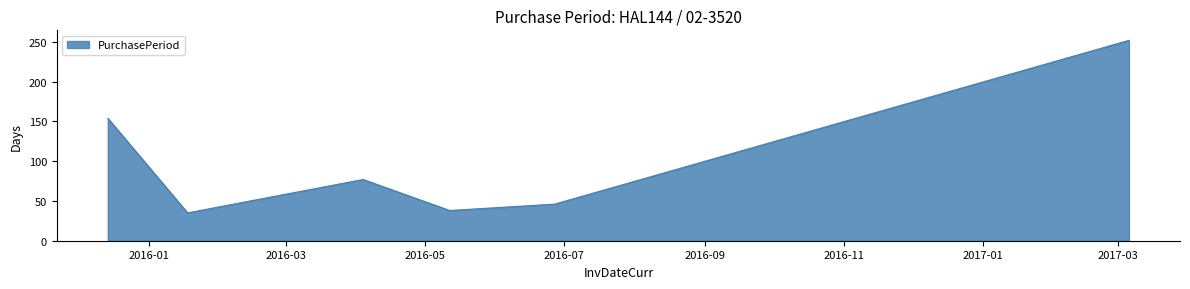

Reading right to left, list all the values displayed in this chart.

252	46	38	77	35	154